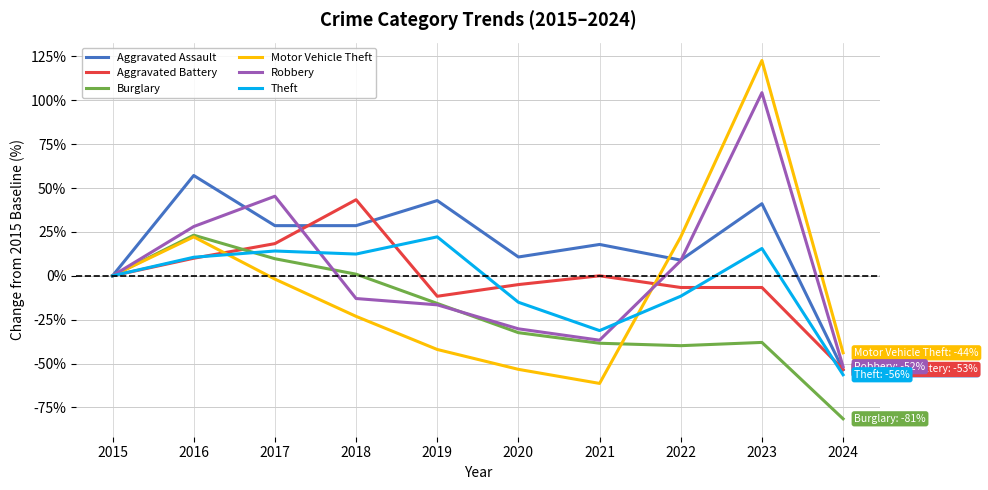

How many lines are shown in the chart?

6